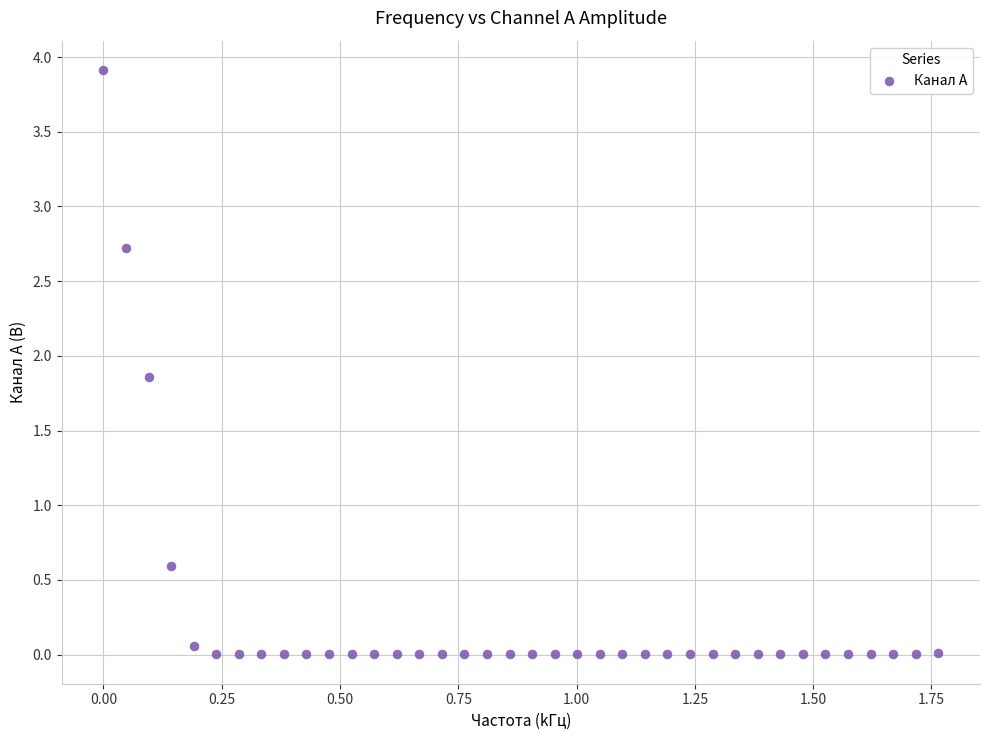

What Y value in the scatter plot is closest to 1?

0.6